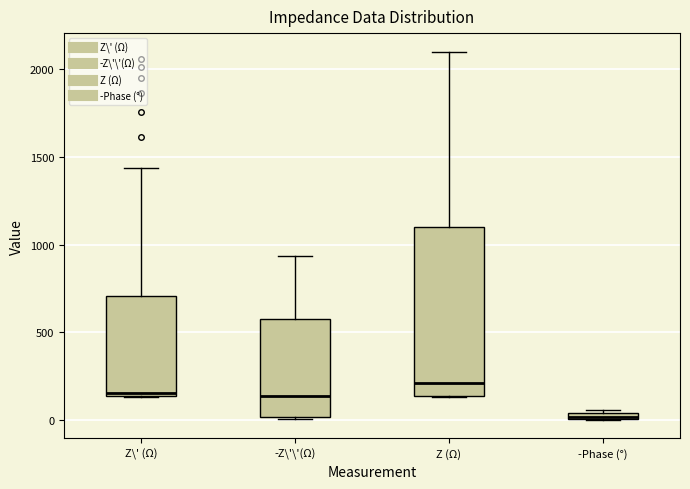

Comparing the boxes themselves (not the whiskers), which one is the tallest?

Z (Ω)